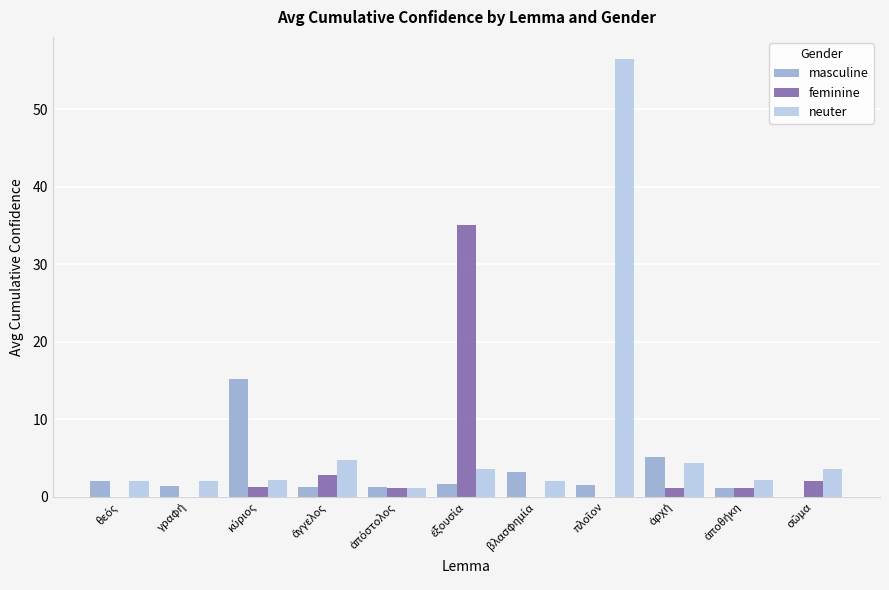

Which series has the largest total across all categories?

neuter